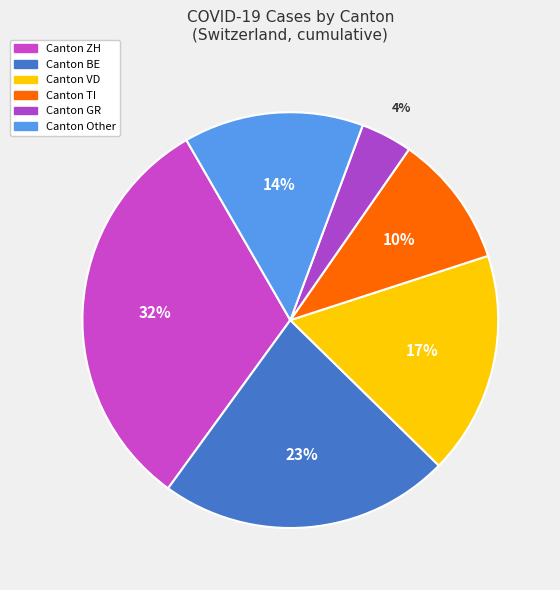

How many segments does this pie chart have?

6